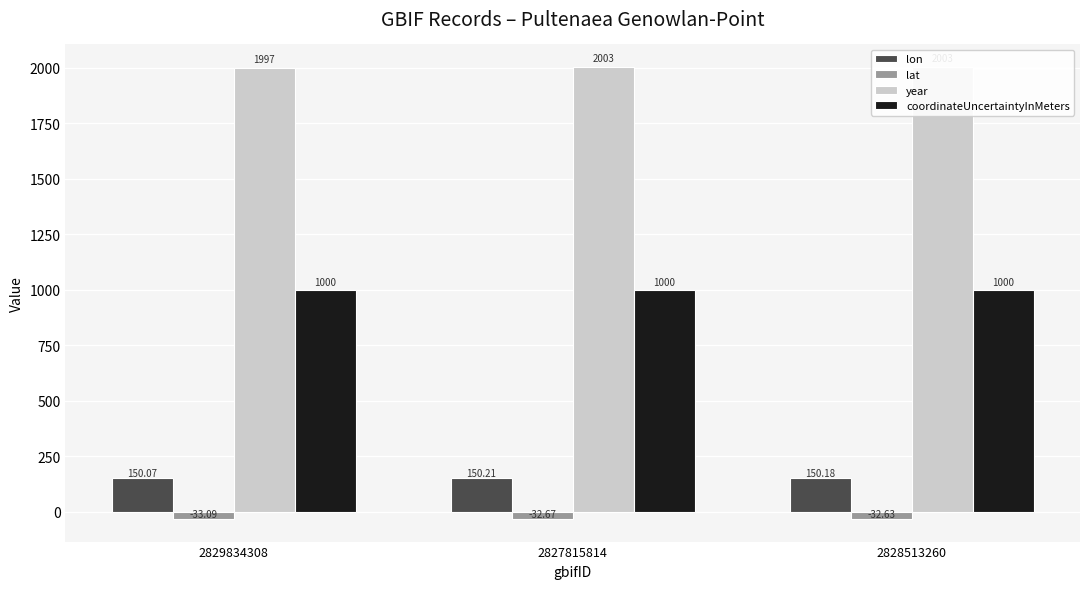

What is the value of the lon bar at the 1st from the left?

150.1